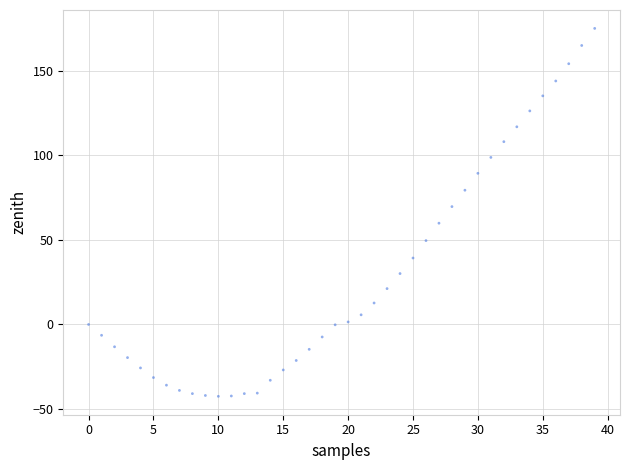

What is the range of Y values (max minus min)?

217.6